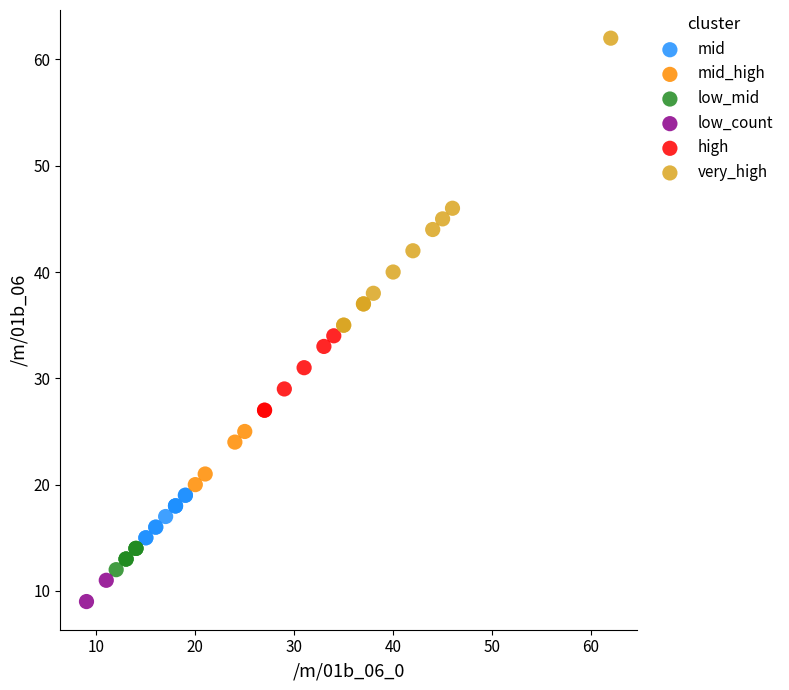

Which series contains the highest Y value?

very_high